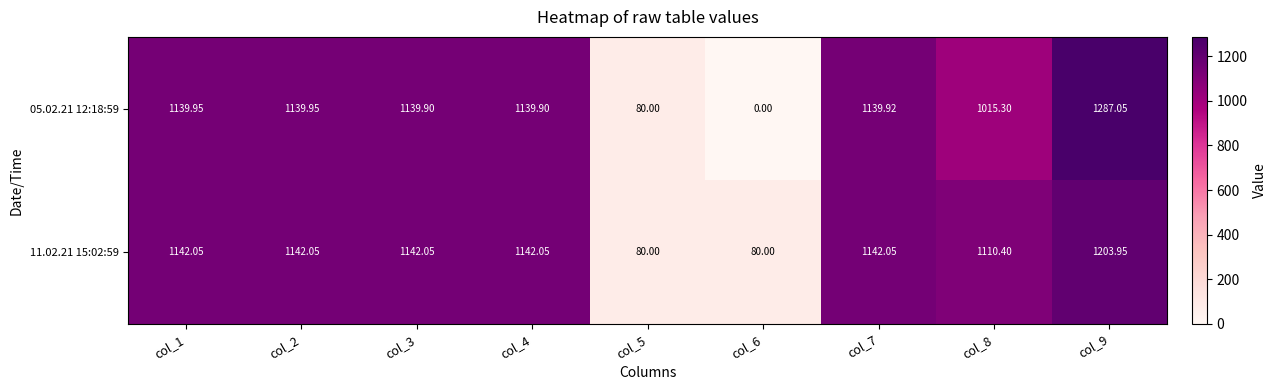

Is the value of 11.02.21 15:02:59 at col_1 greater than the value of 05.02.21 12:18:59 at col_1?

Yes